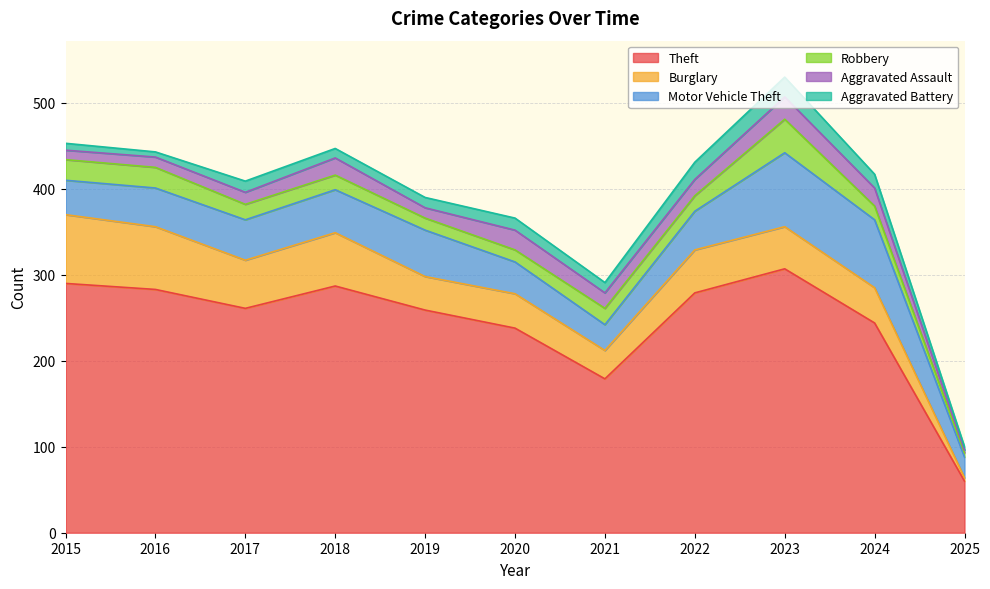

Reading left to right, what are all the values shown in this chart?

Theft: 2015=290	2016=283	2017=261	2018=287	2019=259	2020=238	2021=179	2022=279	2023=307	2024=244	2025=60
Burglary: 2015=80	2016=73	2017=56	2018=62	2019=39	2020=40	2021=33	2022=50	2023=49	2024=41	2025=4
Motor Vehicle Theft: 2015=40	2016=45	2017=47	2018=50	2019=54	2020=37	2021=30	2022=45	2023=86	2024=79	2025=24
Robbery: 2015=24	2016=24	2017=18	2018=17	2019=14	2020=14	2021=19	2022=18	2023=39	2024=16	2025=5
Aggravated Assault: 2015=11	2016=12	2017=14	2018=20	2019=12	2020=23	2021=18	2022=19	2023=26	2024=21	2025=3
Aggravated Battery: 2015=8	2016=6	2017=13	2018=11	2019=12	2020=14	2021=12	2022=20	2023=23	2024=16	2025=4